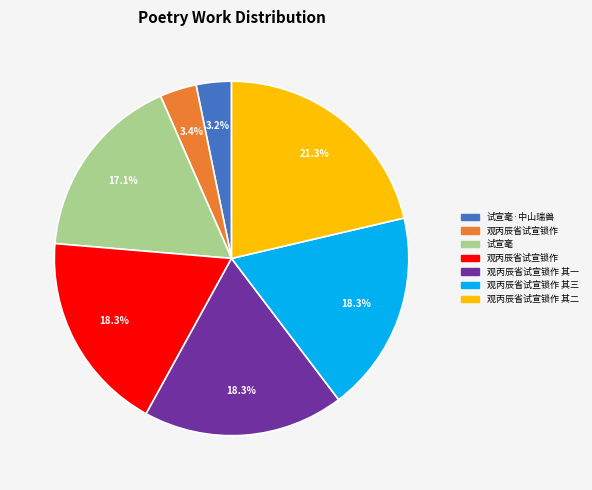

Is there any slice that represents more than half of the pie?

No